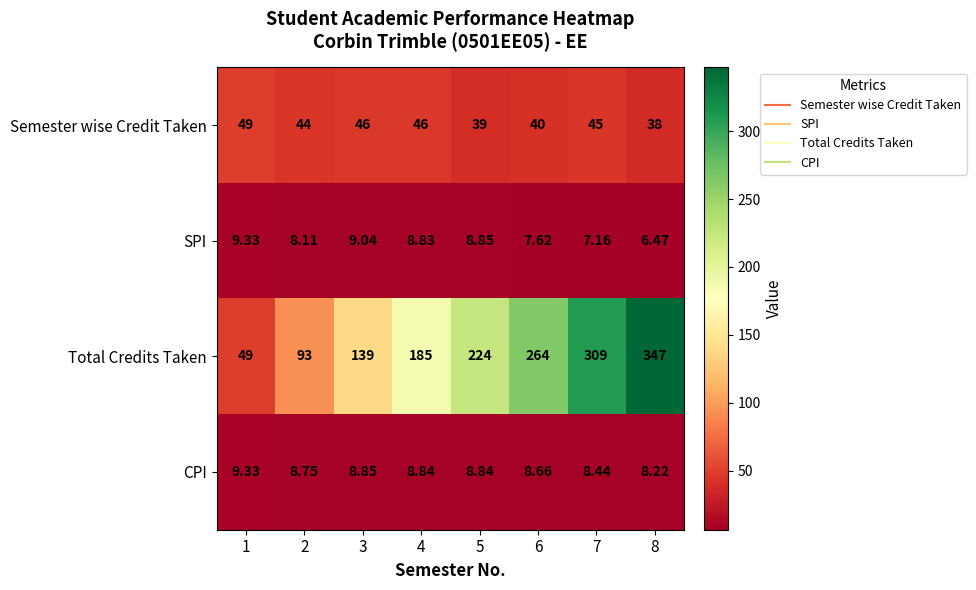

Rank the series at 2 from lowest to highest value.

SPI, CPI, Semester wise Credit Taken, Total Credits Taken